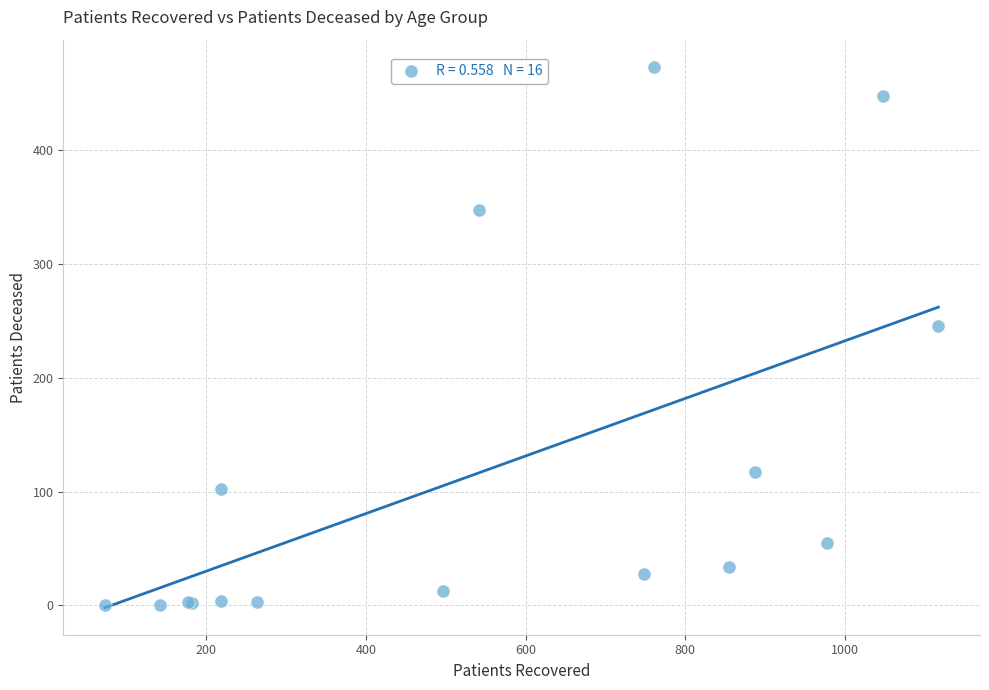

What Y value in the scatter plot is closest to 236?

245